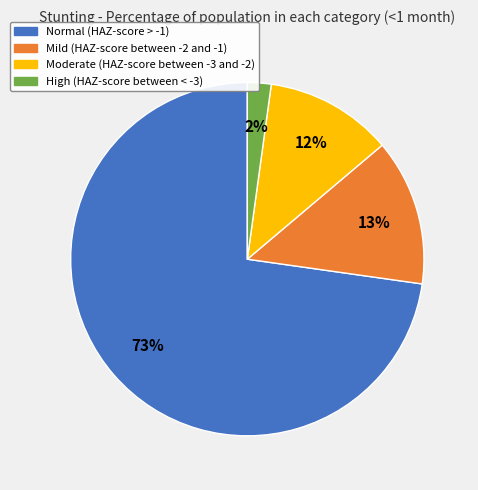

Is the sum of High (HAZ-score between < -3) and Normal (HAZ-score > -1) greater than half?

Yes